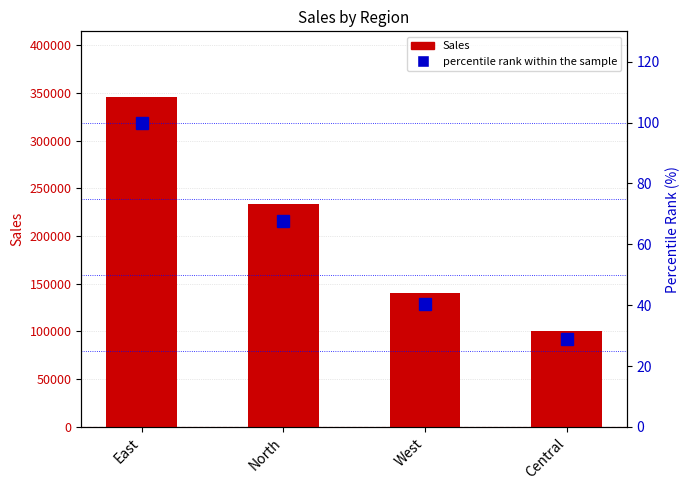

What is the highest value of the Sales series?

345300.0